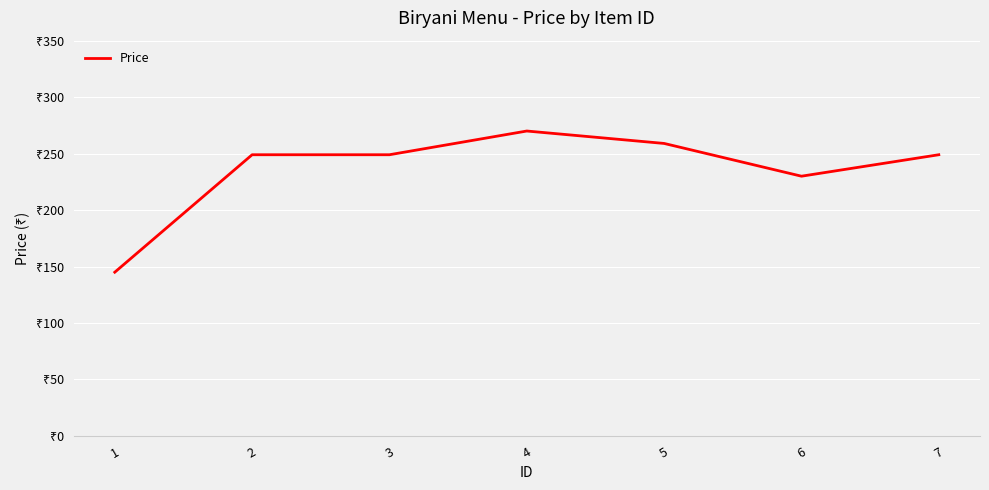

Does the chart display data point markers on the line(s)?

No